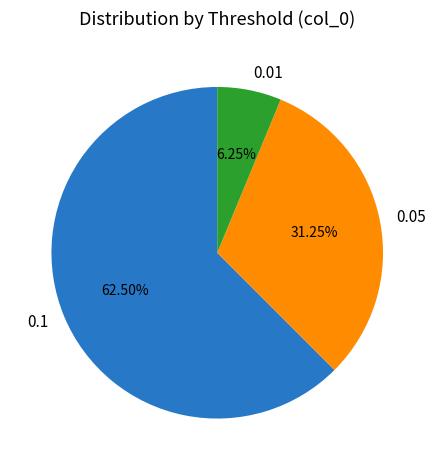

Rank the categories by value from lowest to highest.

0.01, 0.05, 0.1